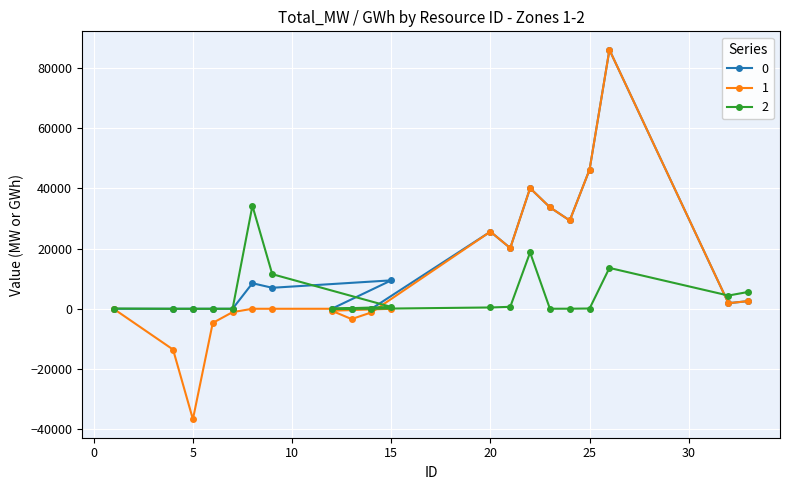

Between which two adjacent categories do 2 and 0 first intersect?

9 and 15